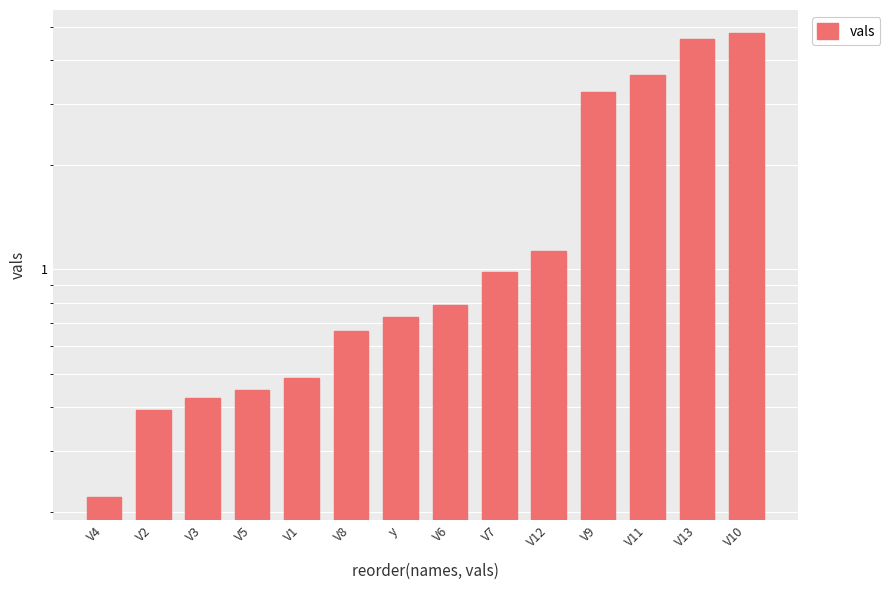

What is the difference between the values at y and V6?

0.1